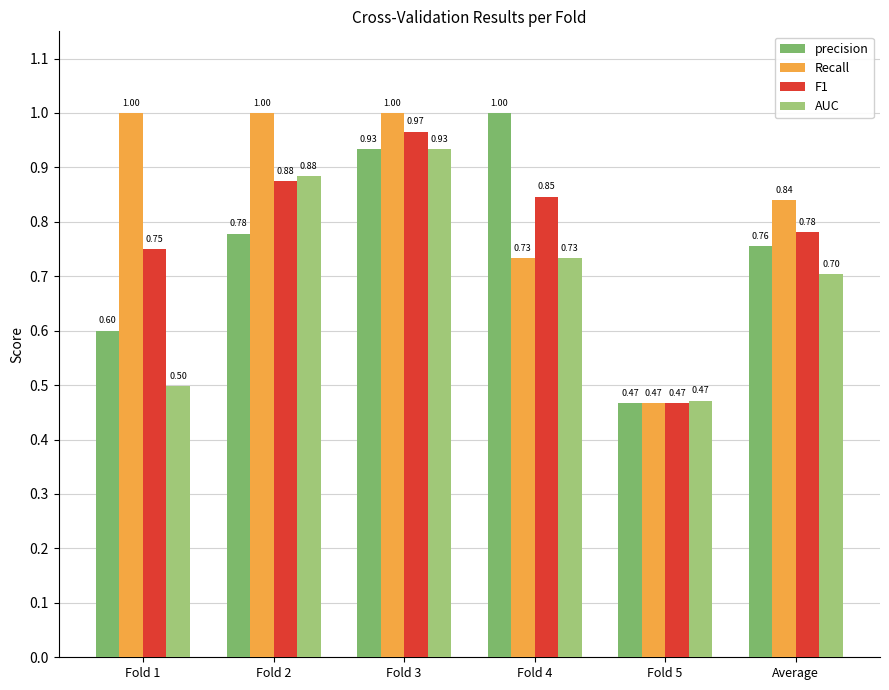

Between Fold 1 and Fold 5, which series saw the biggest shift?

Recall